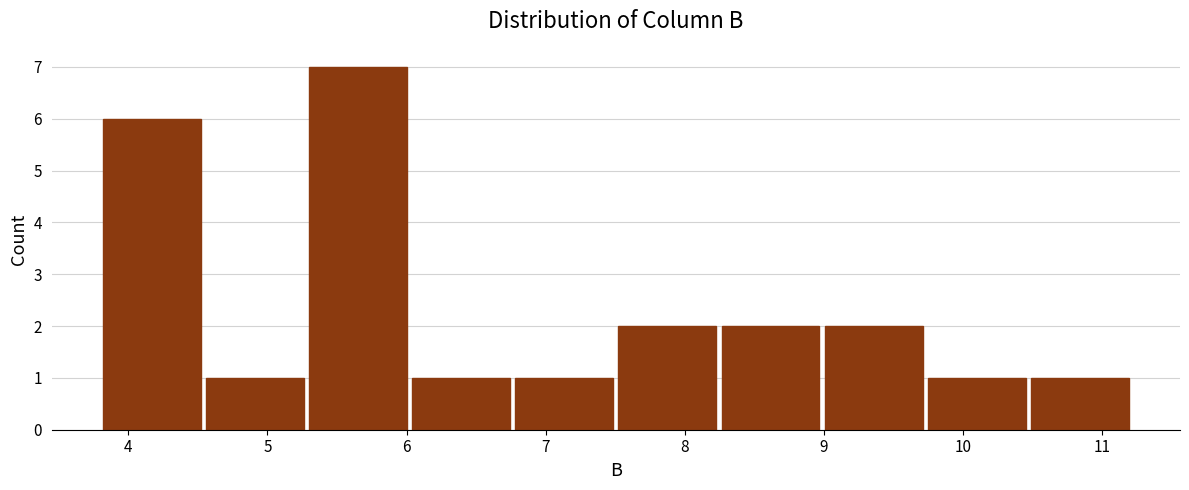

Reading left to right, transcribe this chart: for each bar, give the range it covers on the x-axis and its height. Neither the bar edges nor the heights are printed on the chart, so give them approximately, as read against the axes.

3.8 to 4.5: 6
4.5 to 5.3: 1
5.3 to 6.0: 7
6.0 to 6.8: 1
6.8 to 7.5: 1
7.5 to 8.2: 2
8.2 to 9.0: 2
9.0 to 9.7: 2
9.7 to 10.5: 1
10.5 to 11.2: 1